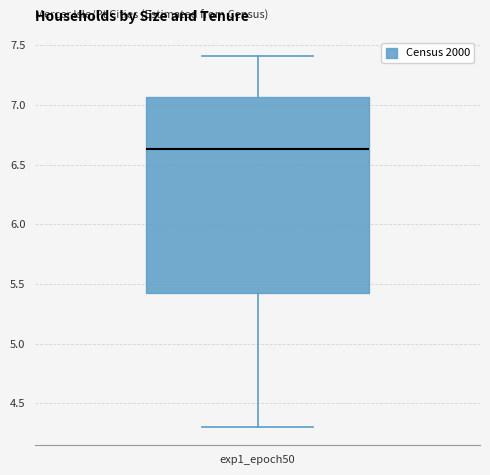

Where is the lower edge of the box for exp1_epoch50 on the y-axis? The values are not printed on the chart, so give them approximately, as read against the axis.

5.45